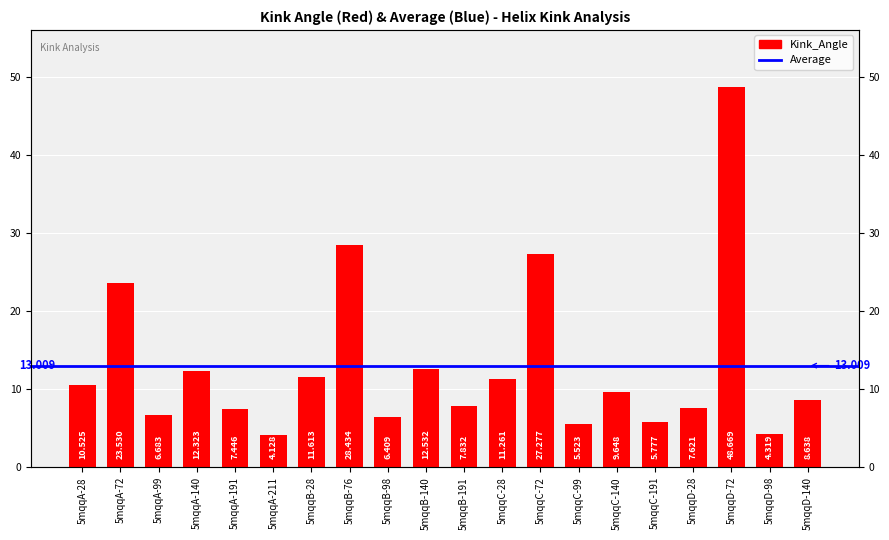

At which label does the data first exceed 9?

5mqqA-28